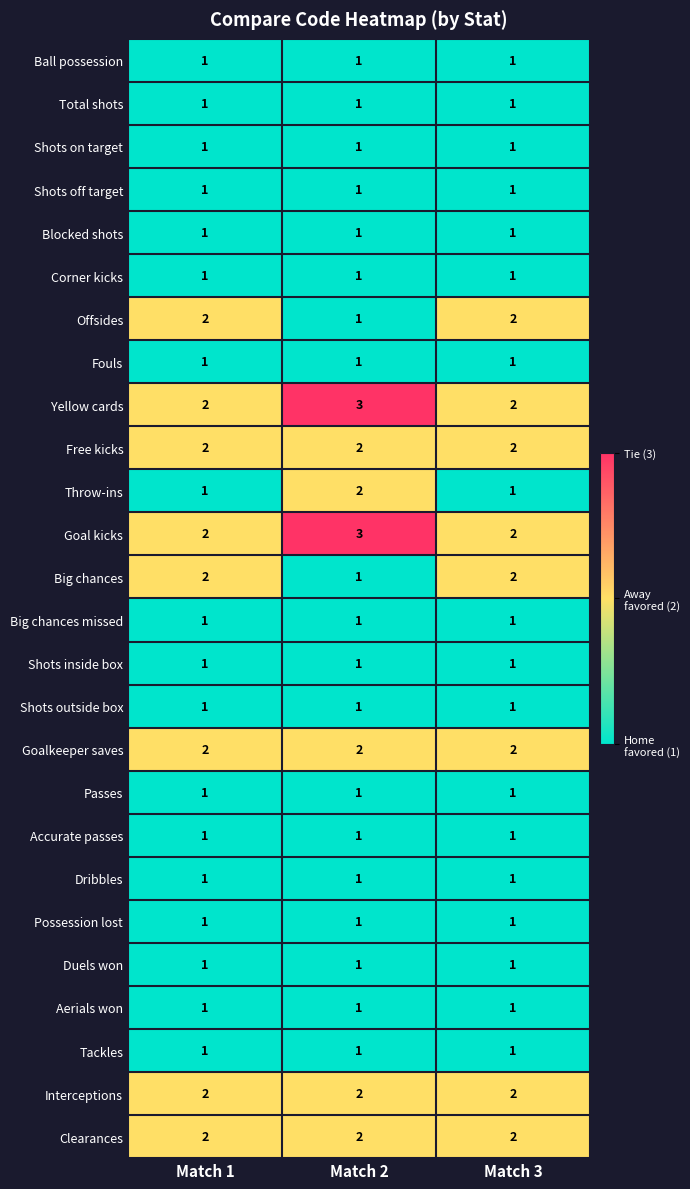

What is the greatest value displayed?

3